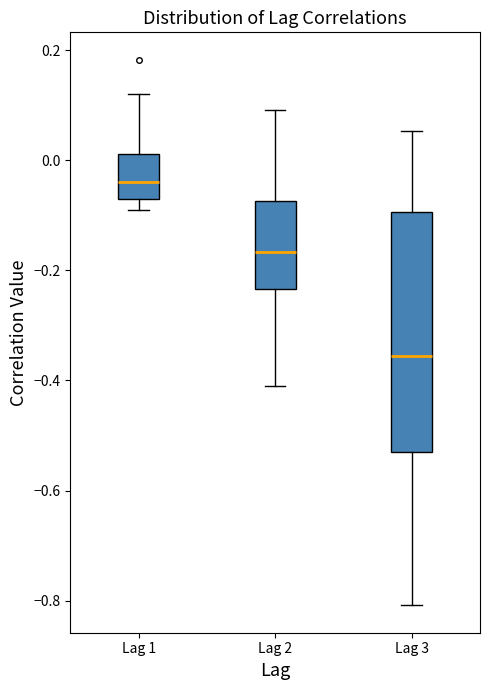

Reading left to right, read every box against the y-axis: the position of its median line, the range the box covers, and the ends of its whiskers. The values are not printed on the chart, so give them approximately, as read against the axis.

Lag 1: median -0.04, box -0.08 to 0.02, whiskers -0.08 (just below the box's lower edge) to 0.12
Lag 2: median -0.16, box -0.24 to -0.08, whiskers -0.42 to 0.10
Lag 3: median -0.36, box -0.52 to -0.10, whiskers -0.80 to 0.06